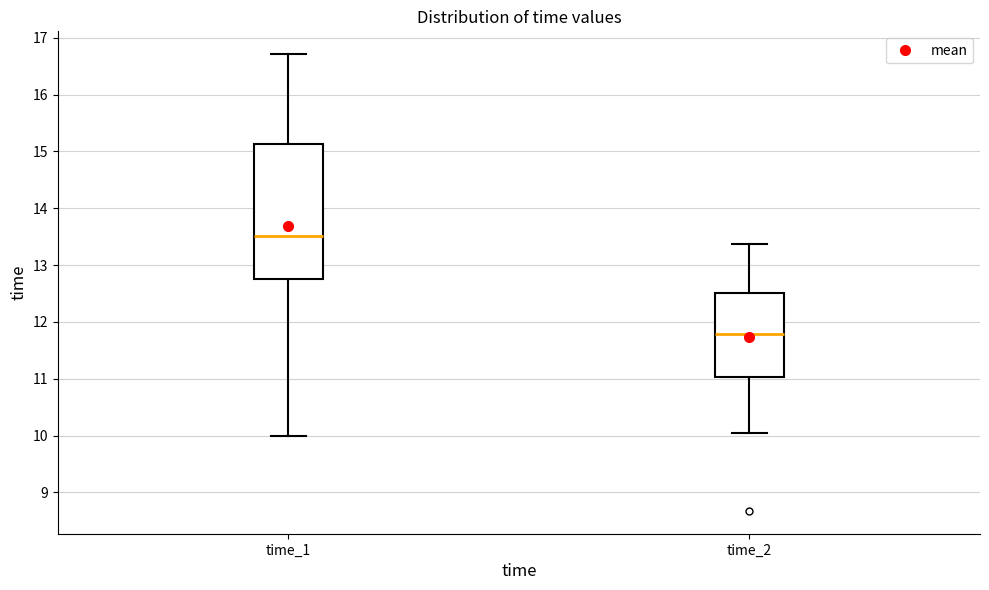

Which box has the lowest median line?

time_2